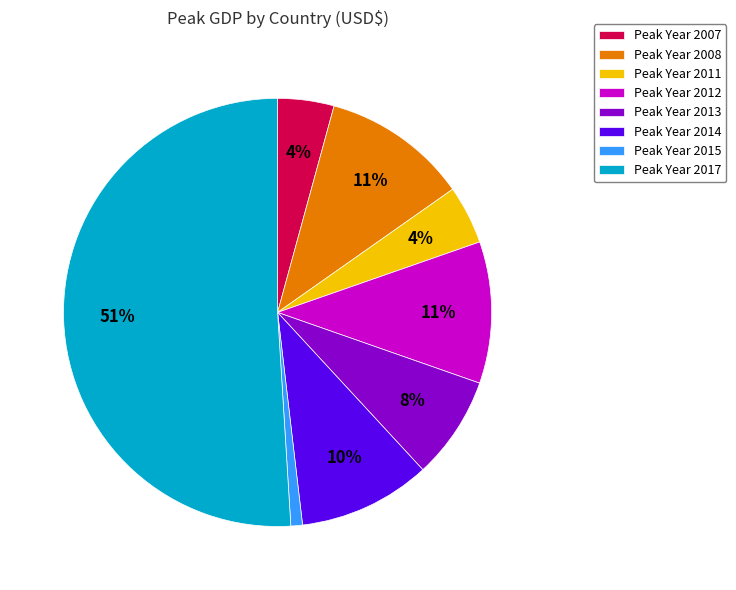

Approximately how many times larger is the value at Peak Year 2017 compared to Peak Year 2014?

5.1